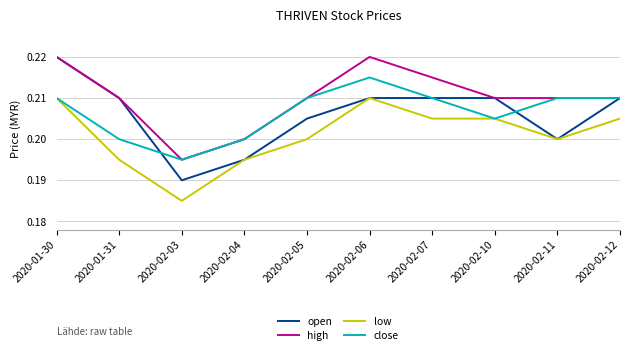

At which label does open reach its peak?

2020-01-30